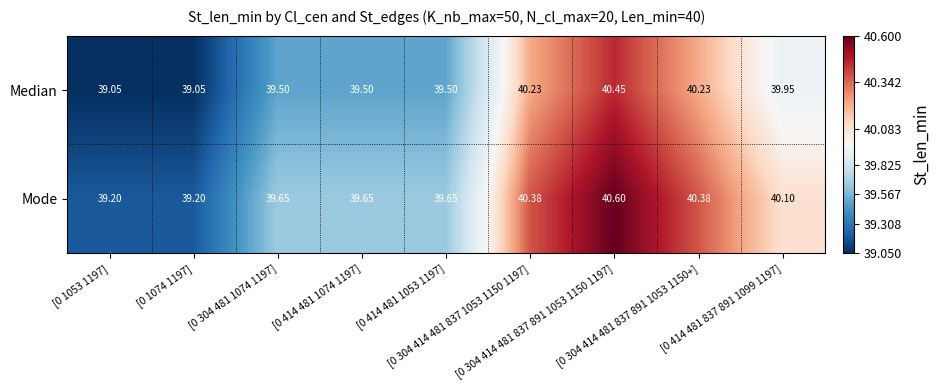

List the series in order of their overall mean, highest first.

Mode, Median